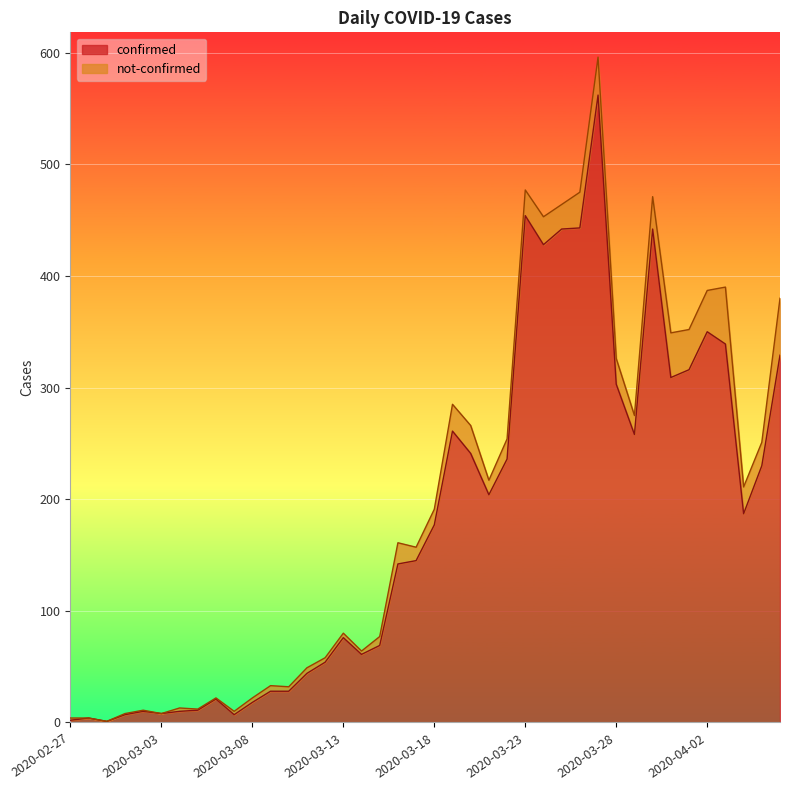

How many data points are above 177?

19